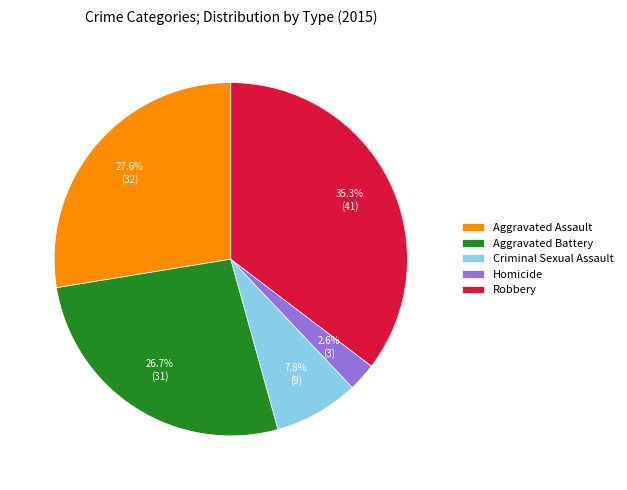

What percentage is the Criminal Sexual Assault slice, to the nearest percent?

8%